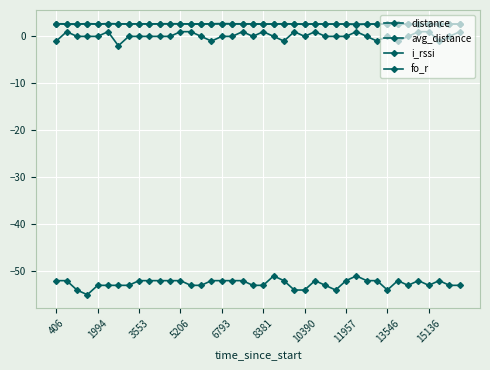

Rank the series by their maximum value, from lowest to highest.

i_rssi, fo_r, avg_distance, distance